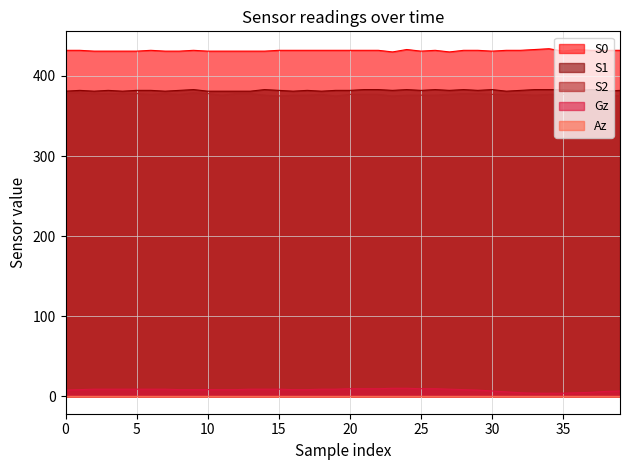

True or false: S1 and Az intersect in this chart.

False